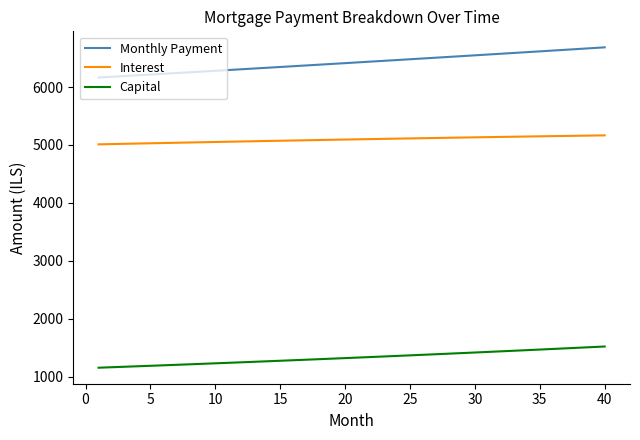

Which series has the largest total across all categories?

Monthly Payment